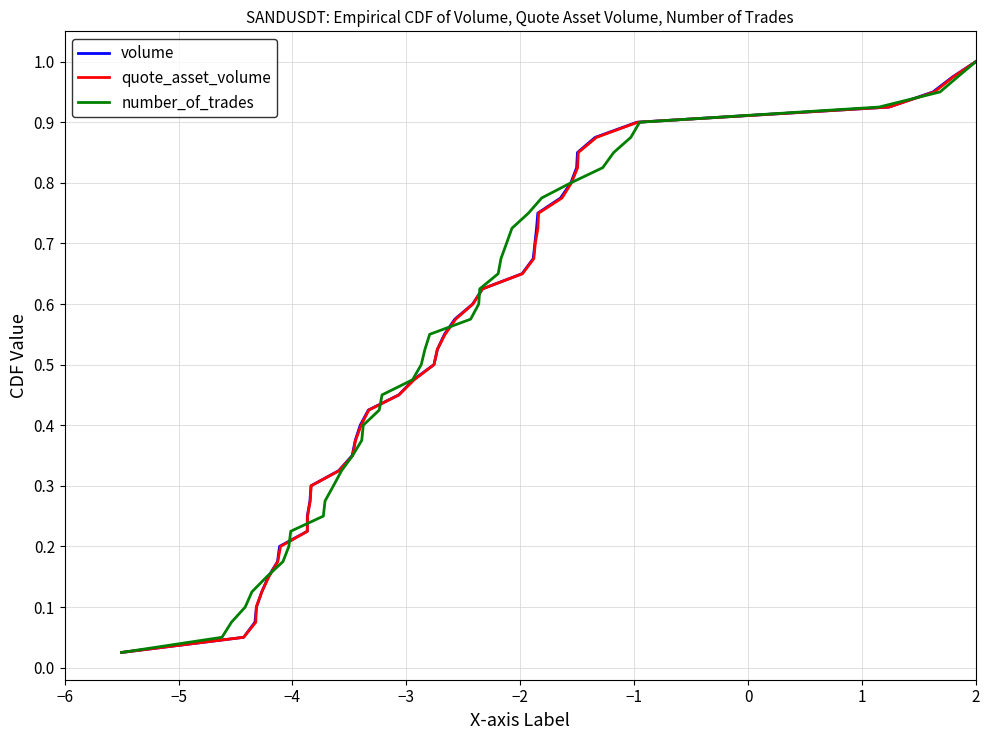

Rank the series by their maximum value, from highest to lowest.

volume, quote_asset_volume, number_of_trades